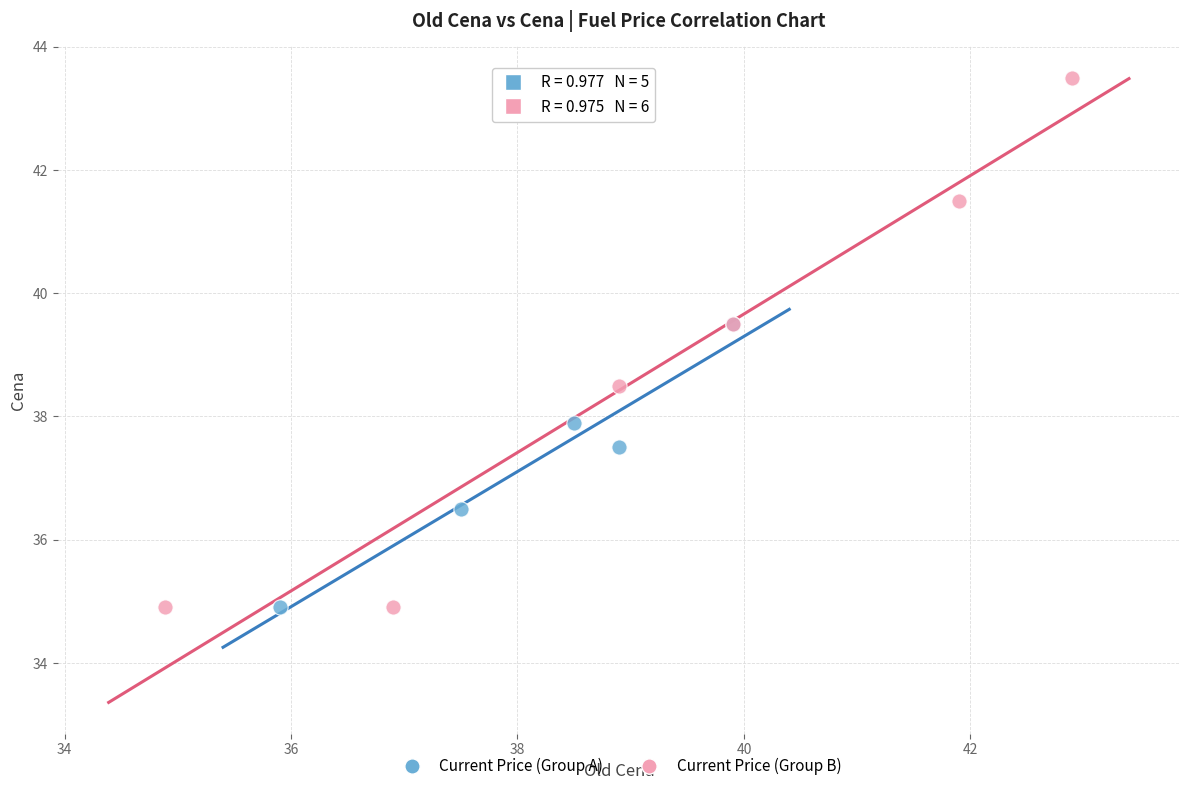

Which series has the largest Y range (max minus min)?

Current Price (Group B)